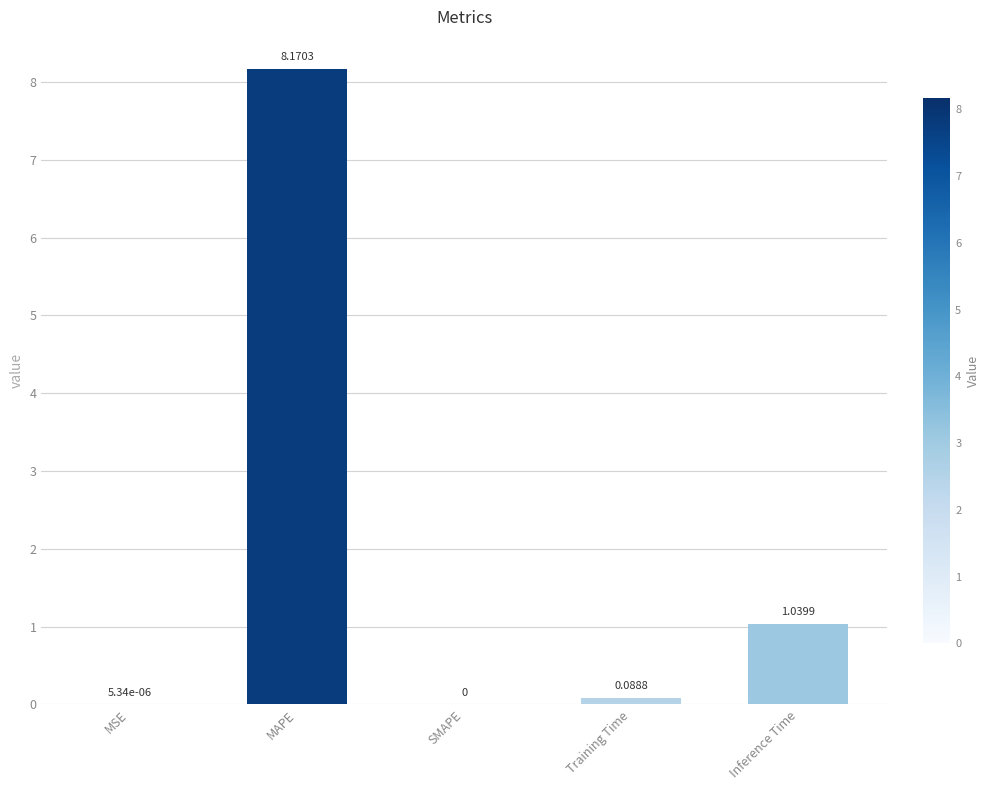

How many distinct data groups are displayed?

1